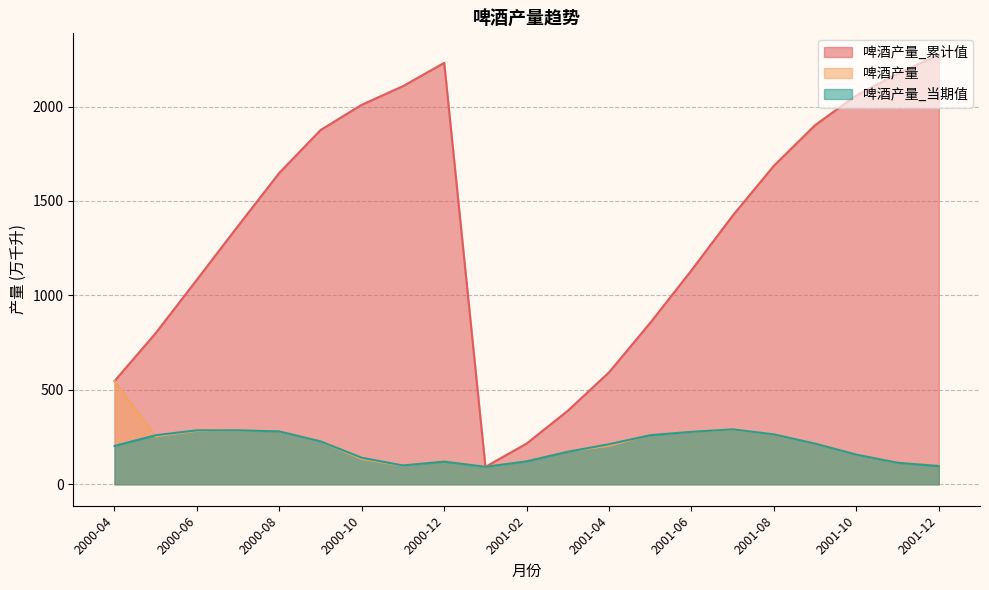

What is the value of the 啤酒产量_累计值 point at the 11th from the left?

215.8